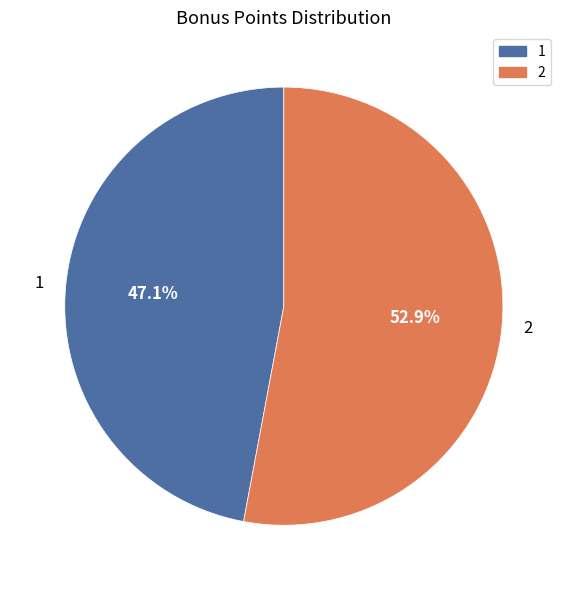

How many segments does this pie chart have?

2